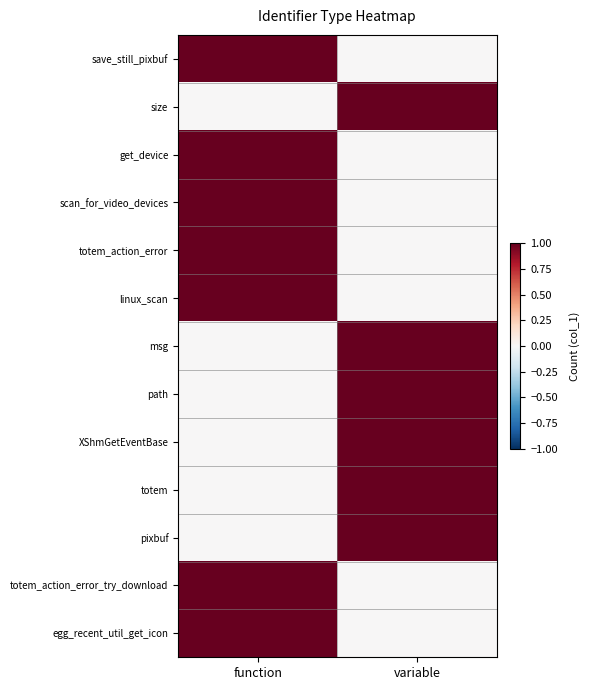

Reading right to left, list all the values displayed in this chart.

save_still_pixbuf: variable=0	function=1
size: variable=1	function=0
get_device: variable=0	function=1
scan_for_video_devices: variable=0	function=1
totem_action_error: variable=0	function=1
linux_scan: variable=0	function=1
msg: variable=1	function=0
path: variable=1	function=0
XShmGetEventBase: variable=1	function=0
totem: variable=1	function=0
pixbuf: variable=1	function=0
totem_action_error_try_download: variable=0	function=1
egg_recent_util_get_icon: variable=0	function=1